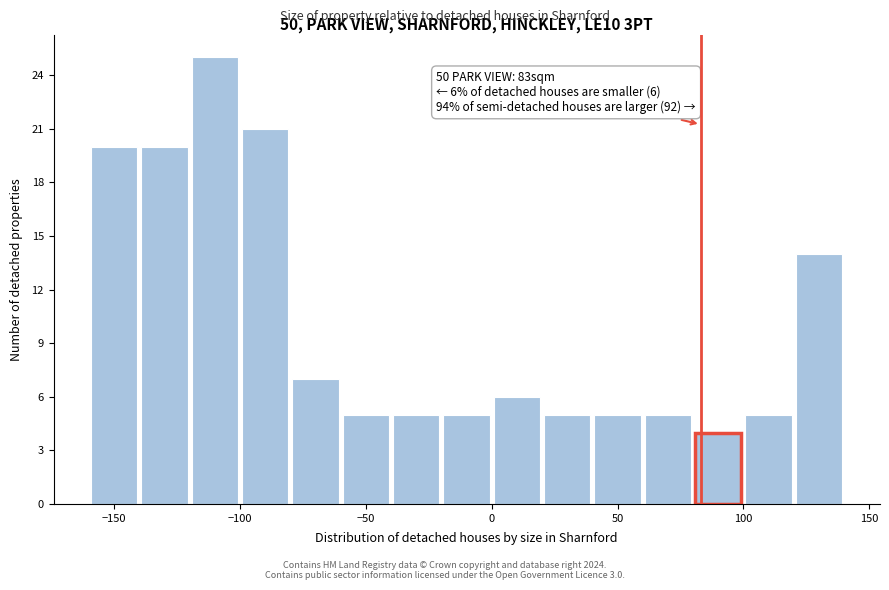

Which range on the x-axis has the tallest bar?

-120 to -100